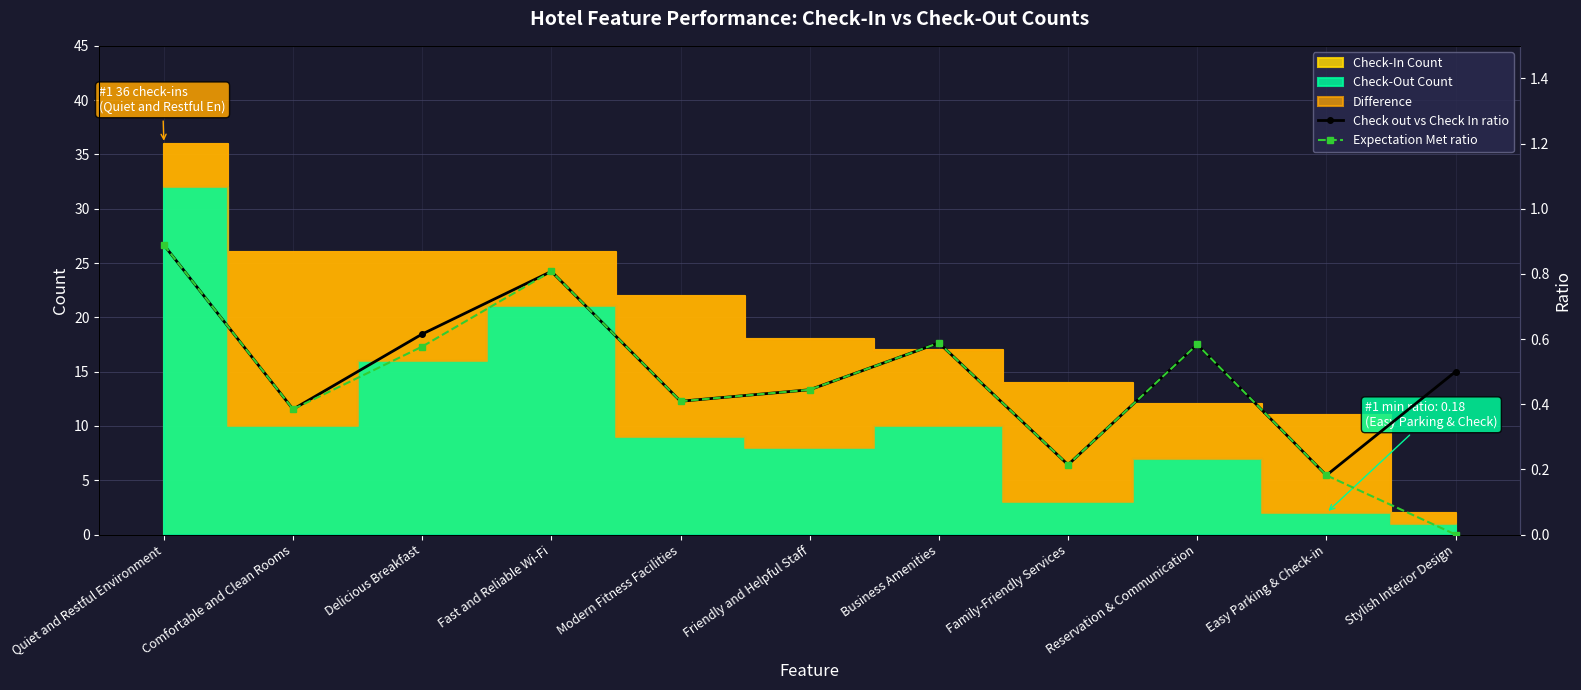

What is the label of the 4th point from the left?

Fast and Reliable Wi-Fi